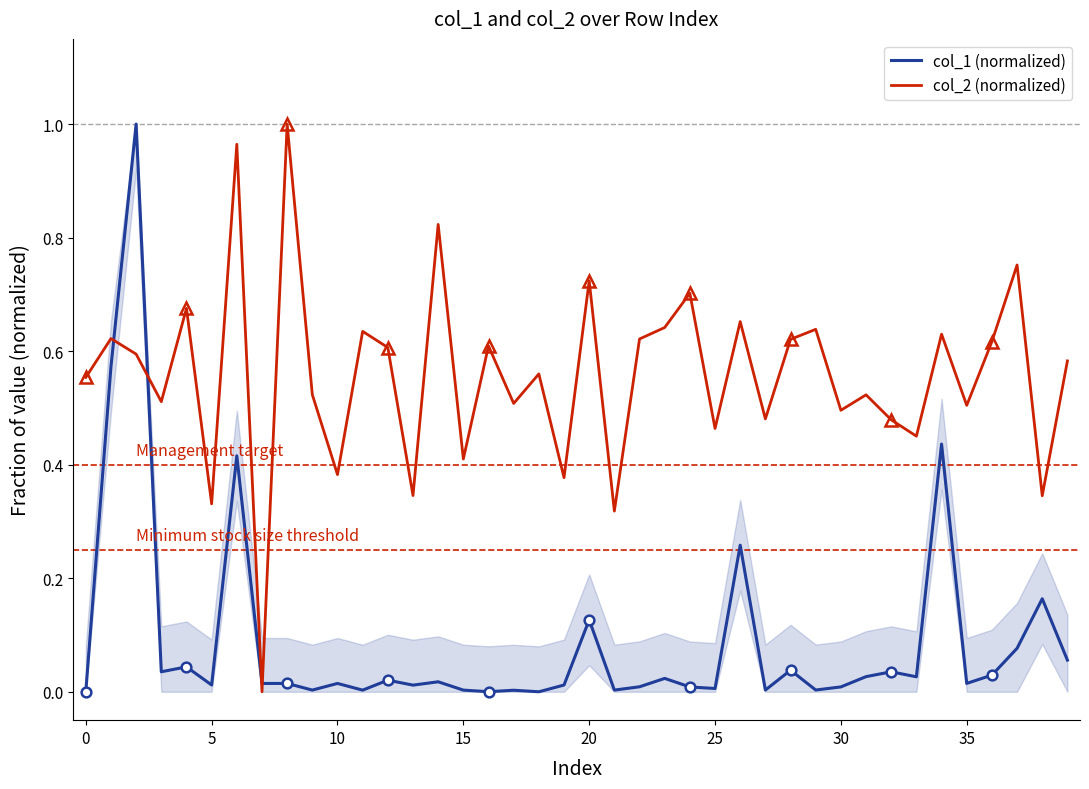

What are all the series names shown in the legend?

col_1 (normalized), col_2 (normalized)